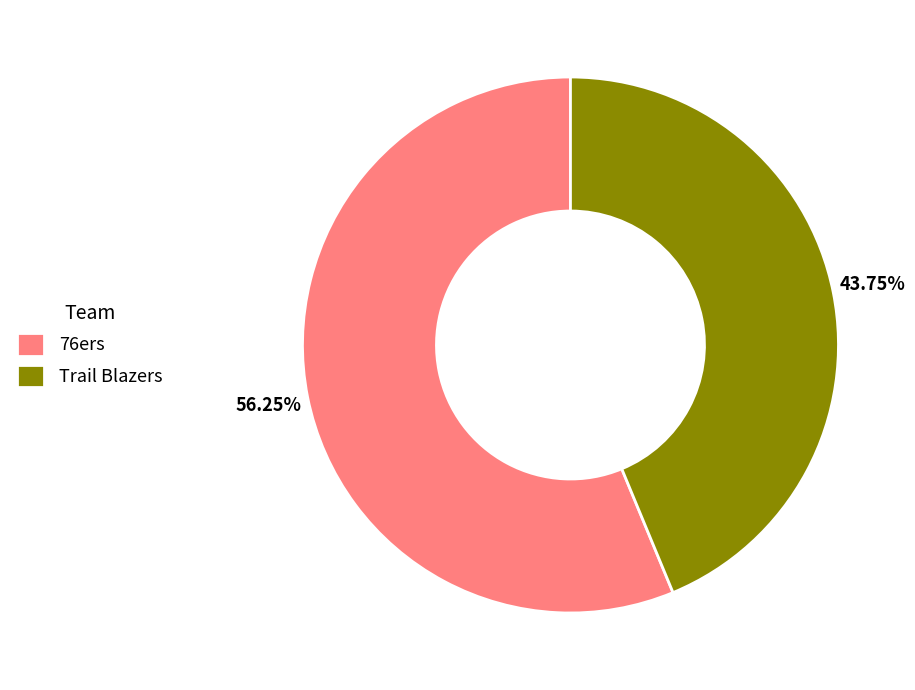

Do Trail Blazers and 76ers together represent more than half of the pie?

Yes